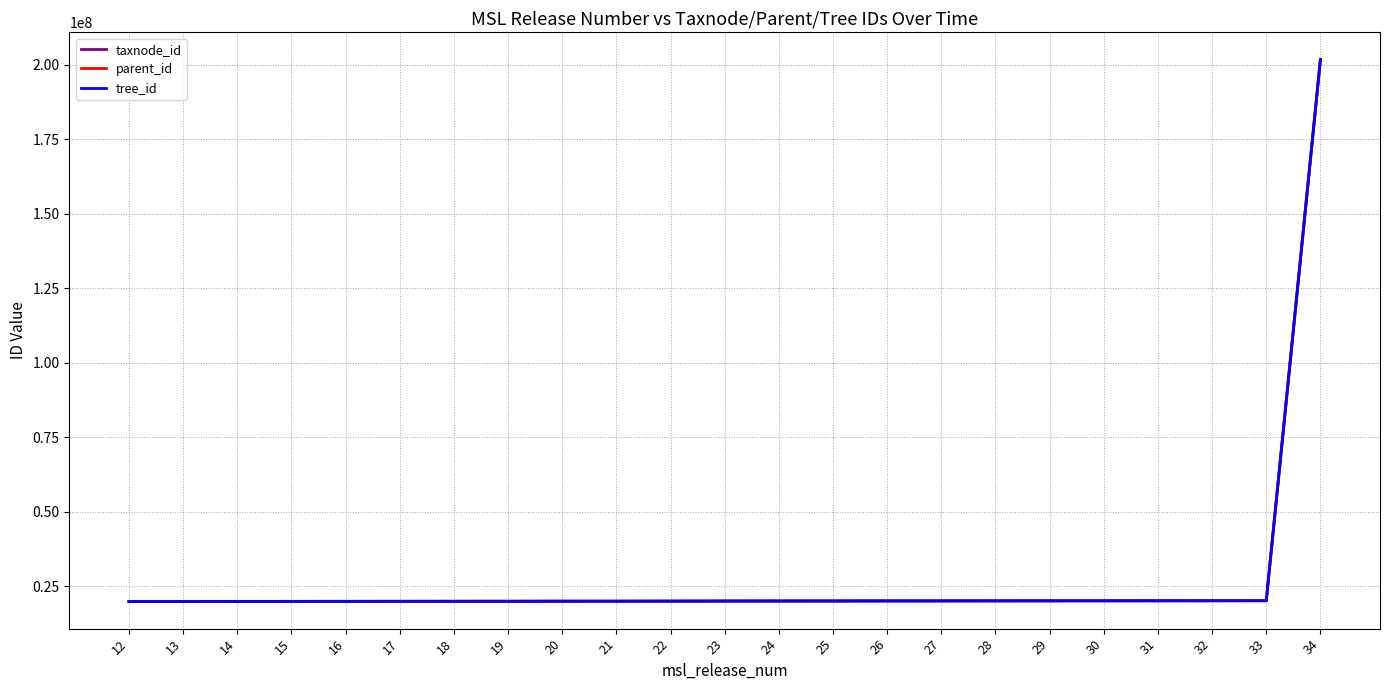

What is the spread (max minus min) of values at 12?

774